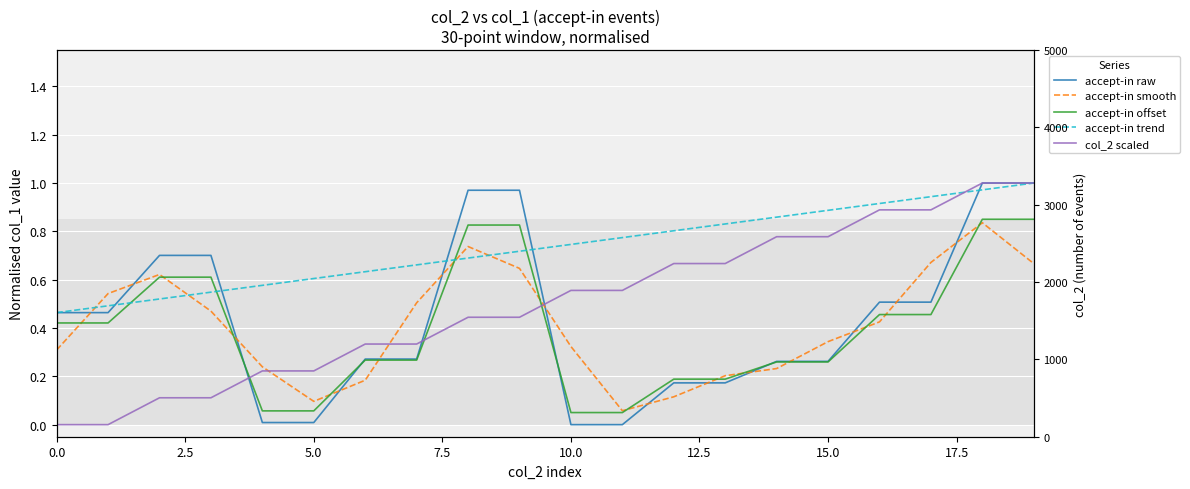

What is the difference between the maximum and minimum values in the accept-in raw series?

1.0